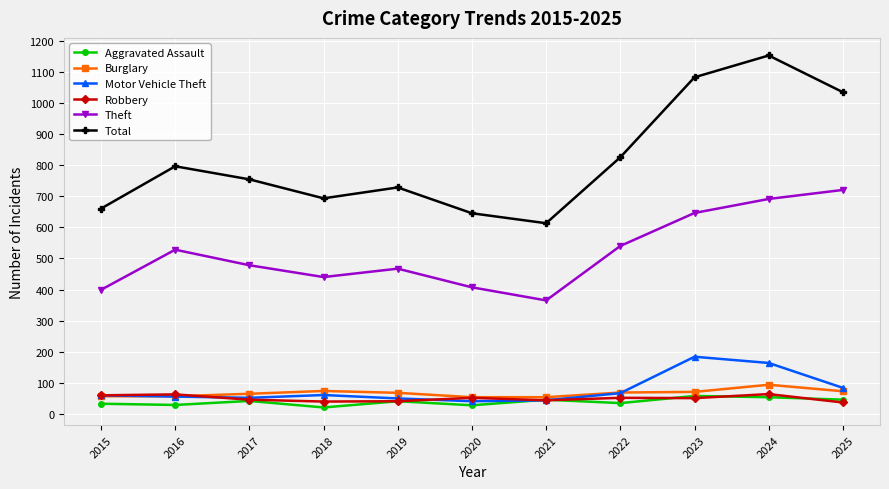

Is the value of Total at 2024 greater than the value of Robbery at 2016?

Yes